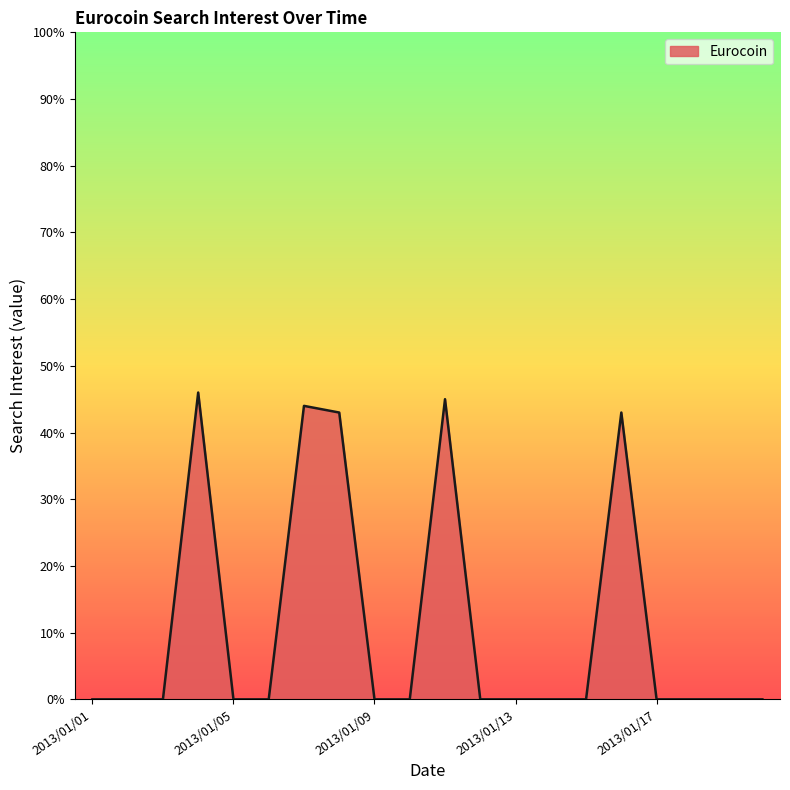

What is the average value?

11